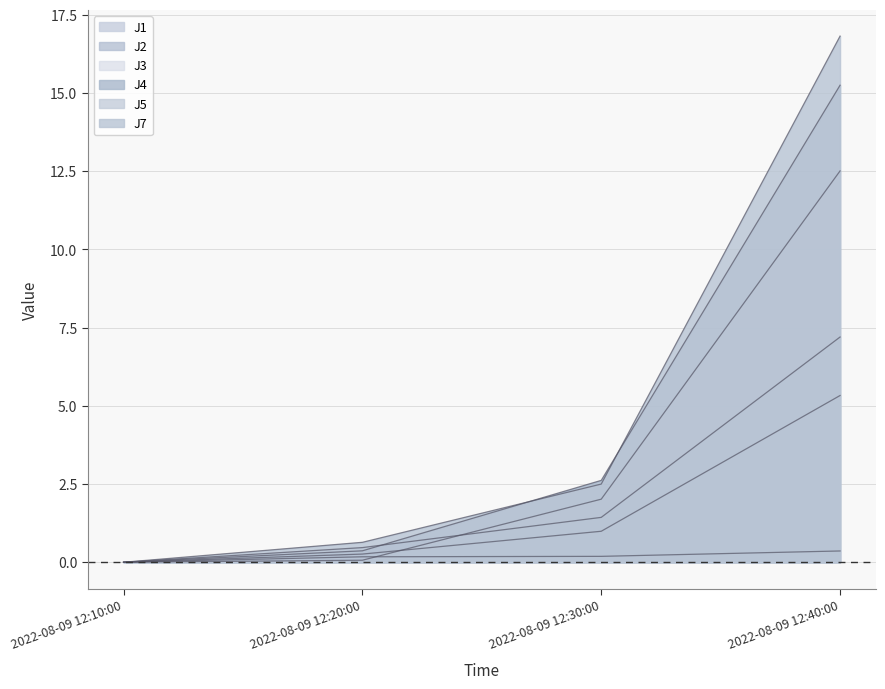

Reading right to left, what are all the values shown in this chart?

J1: 2022-08-09 12:40:00=7.2	2022-08-09 12:30:00=1.4	2022-08-09 12:20:00=0.5	2022-08-09 12:10:00=0.0
J2: 2022-08-09 12:40:00=5.3	2022-08-09 12:30:00=1.0	2022-08-09 12:20:00=0.3	2022-08-09 12:10:00=0.0
J3: 2022-08-09 12:40:00=0.4	2022-08-09 12:30:00=0.2	2022-08-09 12:20:00=0.2	2022-08-09 12:10:00=0.0
J4: 2022-08-09 12:40:00=15.2	2022-08-09 12:30:00=2.6	2022-08-09 12:20:00=0.4	2022-08-09 12:10:00=0.0
J5: 2022-08-09 12:40:00=12.5	2022-08-09 12:30:00=2.0	2022-08-09 12:20:00=0.1	2022-08-09 12:10:00=0.0
J7: 2022-08-09 12:40:00=16.8	2022-08-09 12:30:00=2.5	2022-08-09 12:20:00=0.6	2022-08-09 12:10:00=0.0